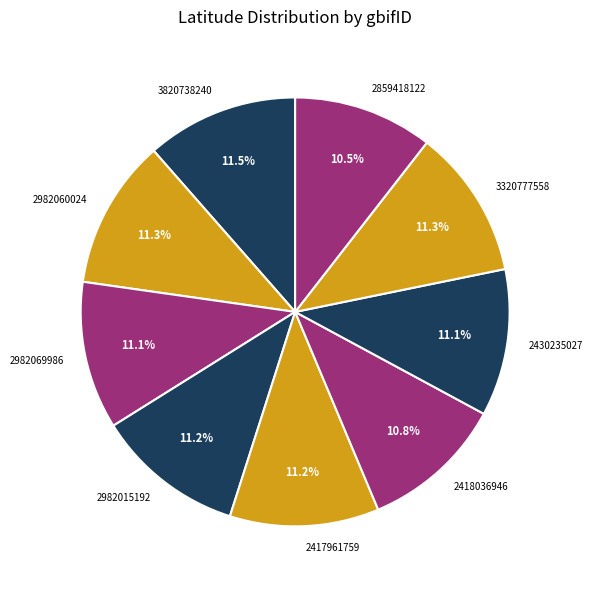

What percentage is the 2982069986 slice, to the nearest percent?

11%